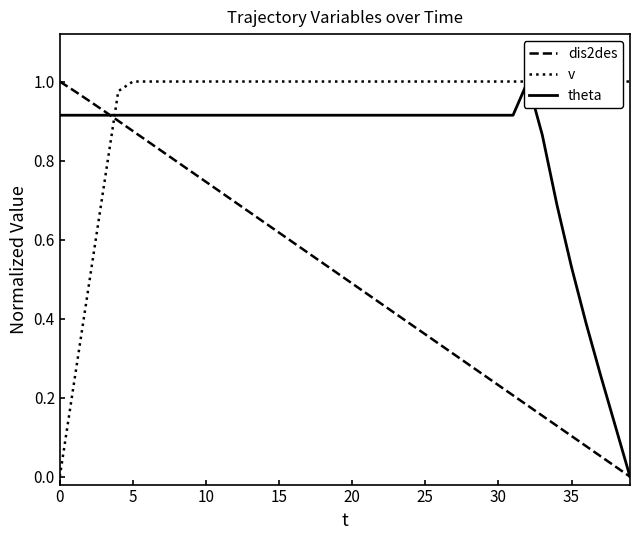

What is the spread (max minus min) of values at 23?

0.6